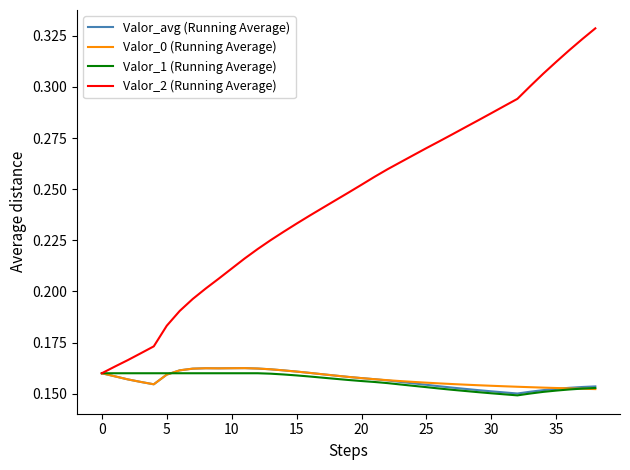

Which series has the largest total across all categories?

Valor_2 (Running Average)